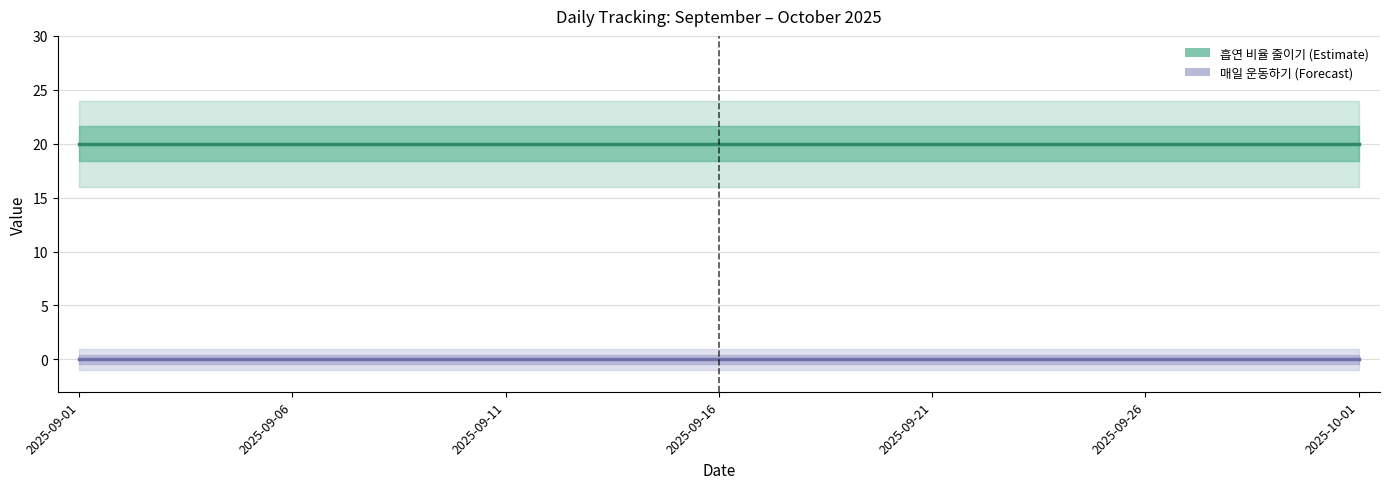

What value does the 흡연 비율 줄이기 series have at 2025-09-01?

20